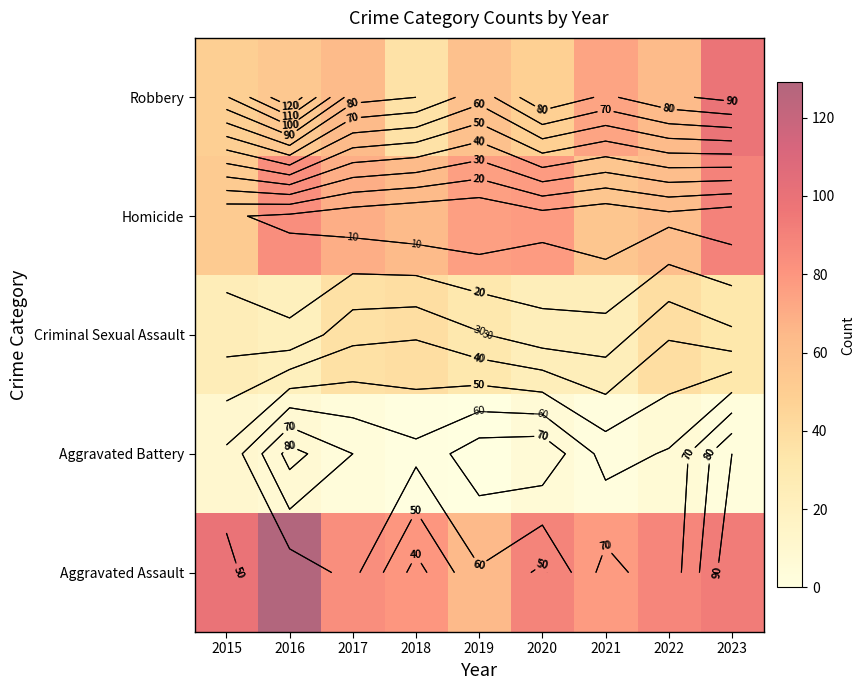

True or false: Aggravated Assault has a value of 169 at 2016.

False